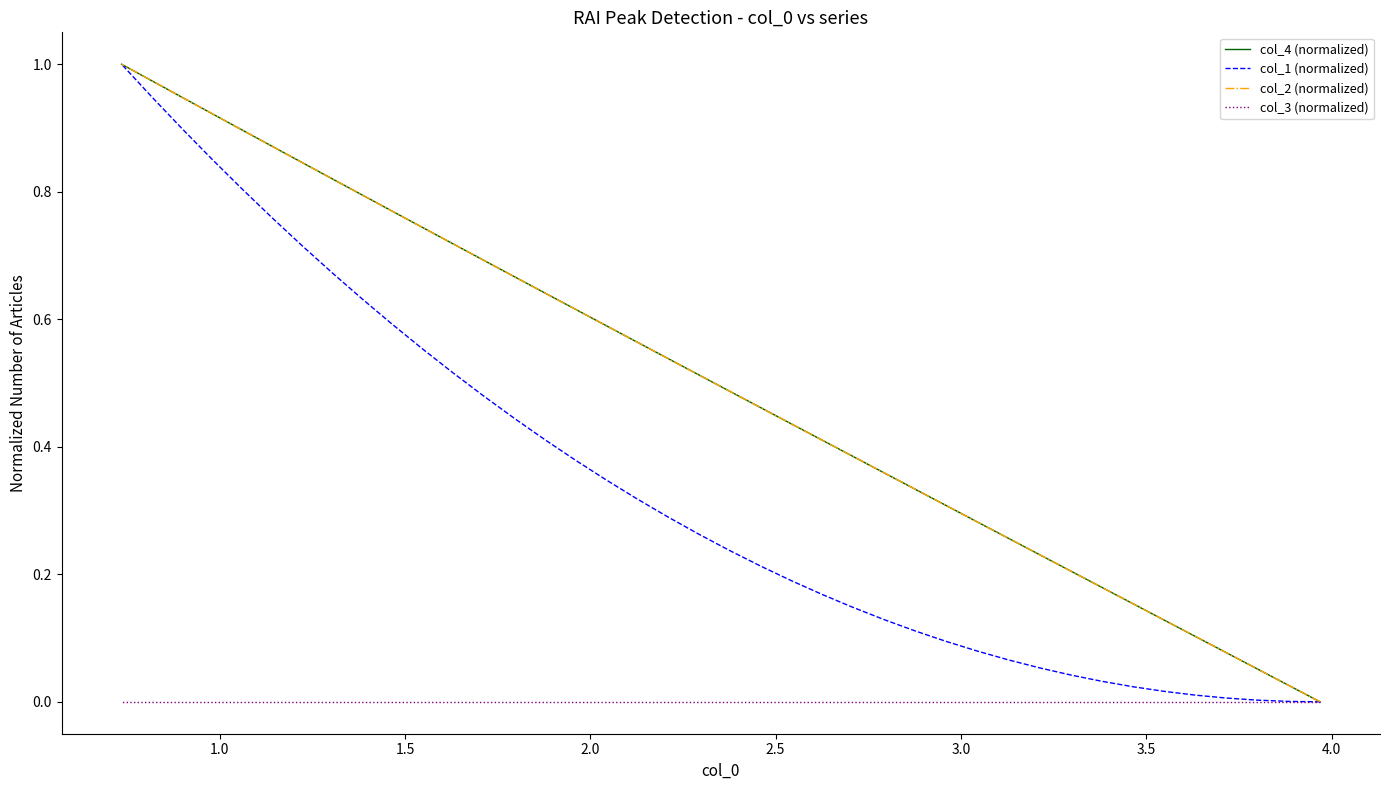

At how many categories does at least one series exceed 0?

39